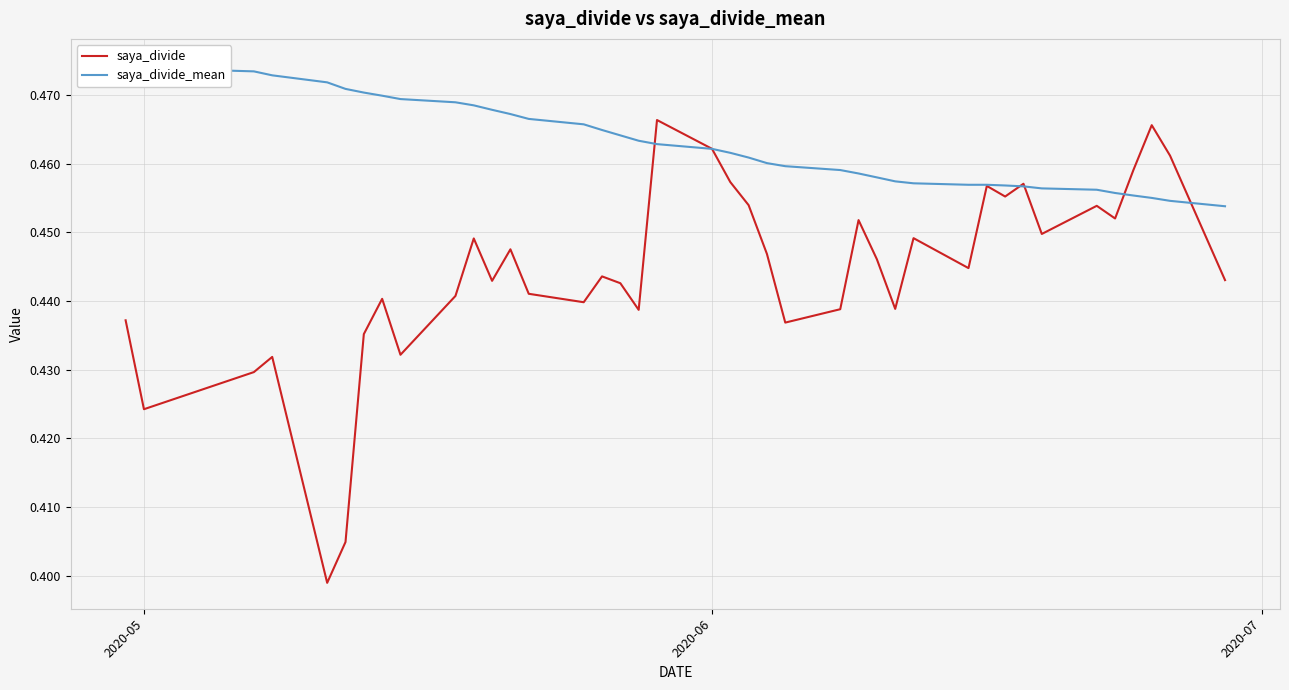

Does the chart display data point markers on the line(s)?

No